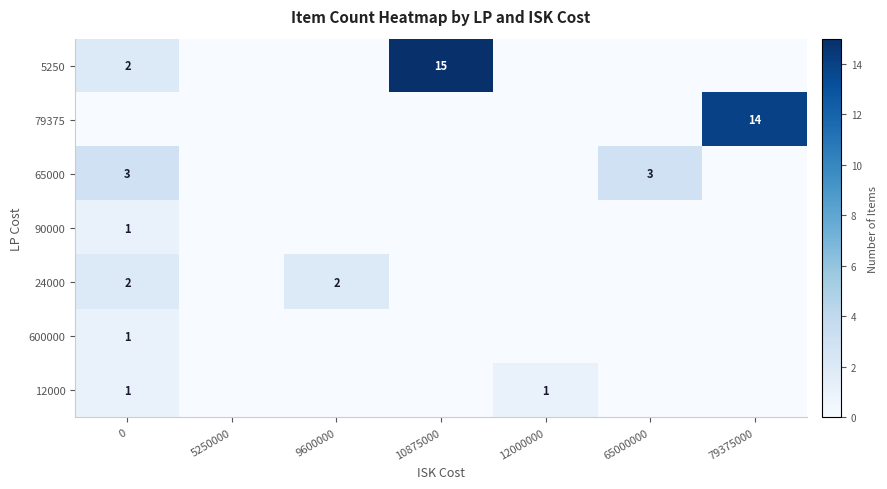

The 5250 series shows 1 at 0. True or false?

False